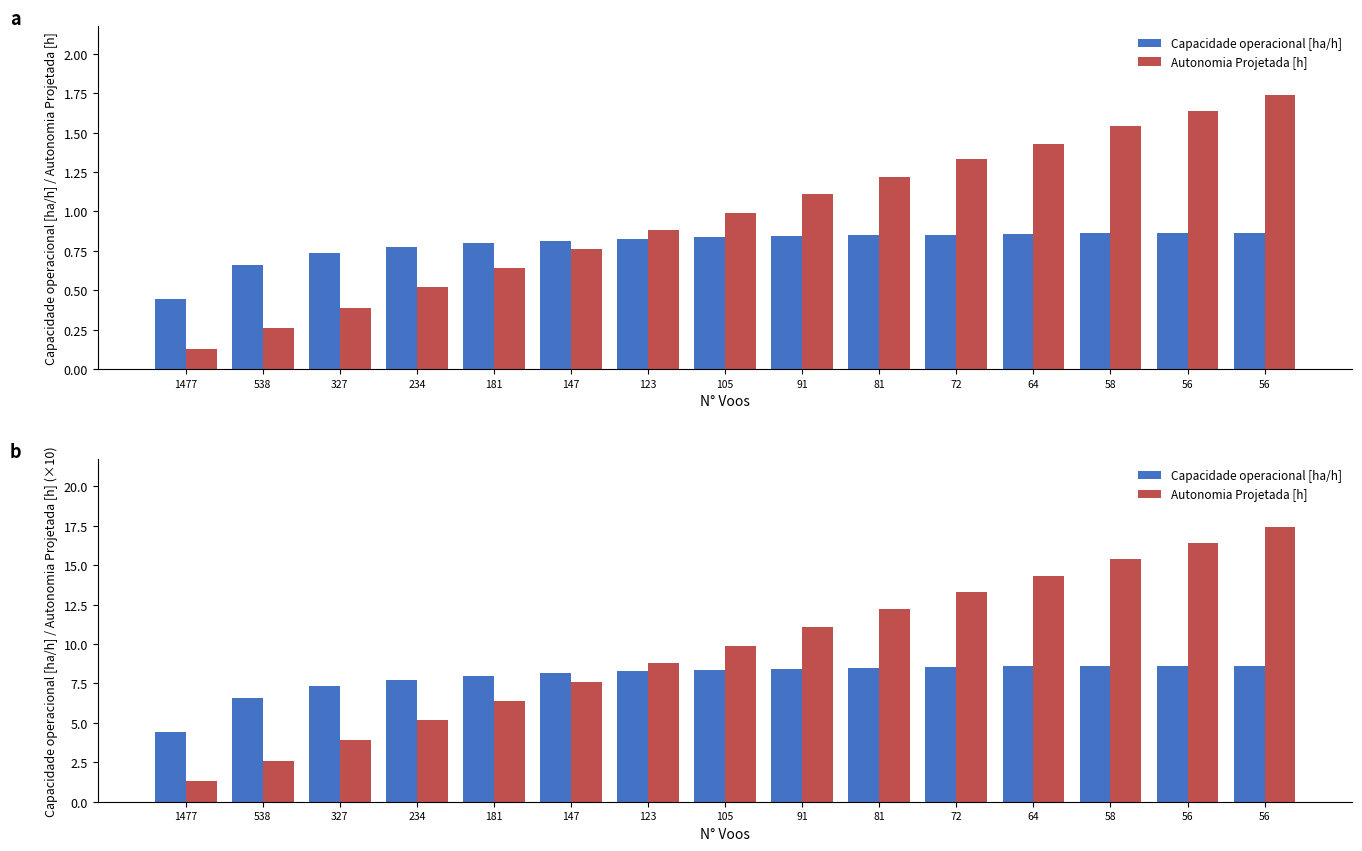

At which category is the sum across all series the highest?

56